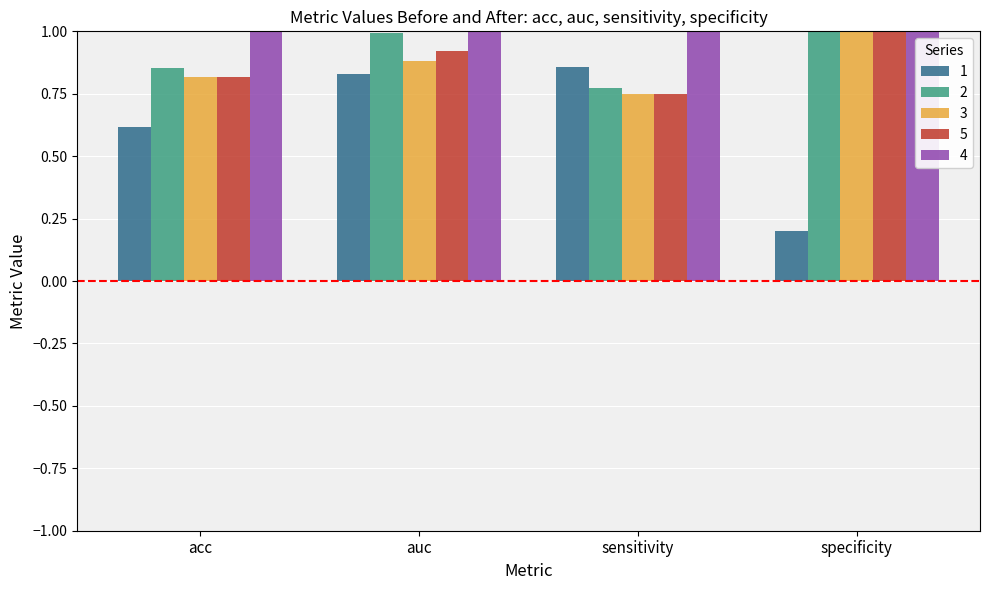

The 3 series shows 0.4 at auc. True or false?

False